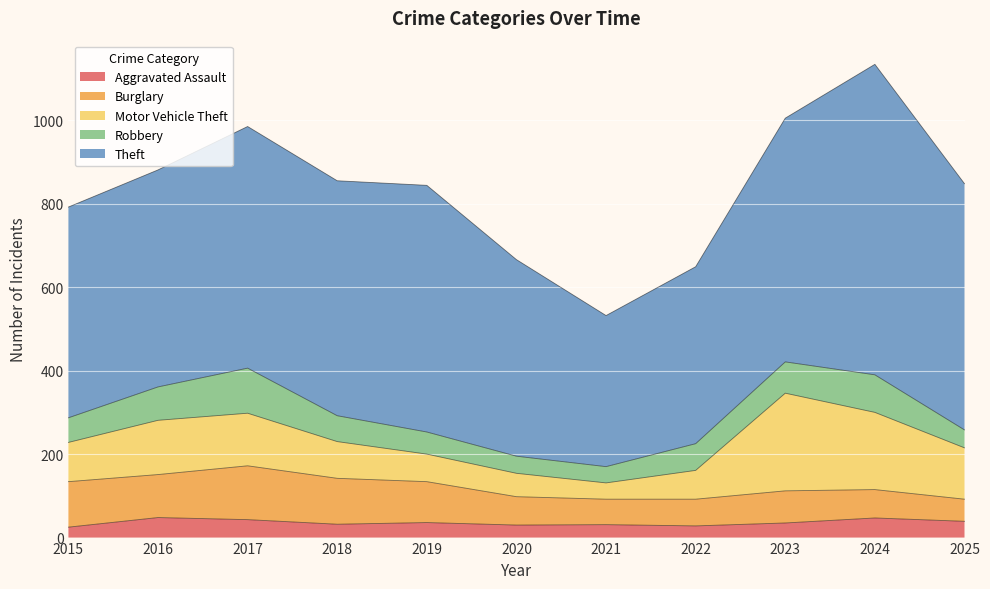

At which label is Burglary closest to 91?

2019